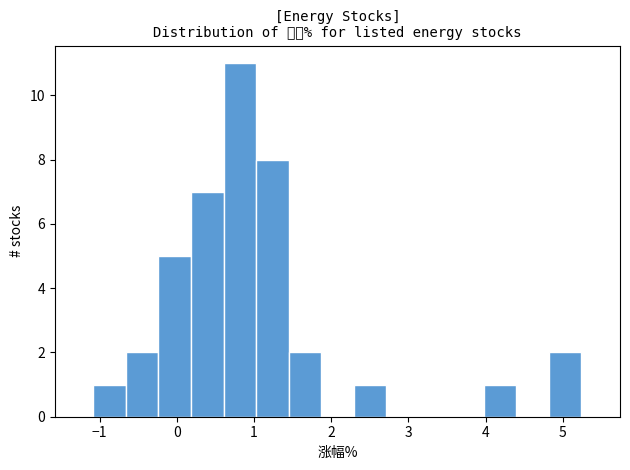

How tall is the bar that spans 4.0 to 4.4 on the x-axis? Neither the bar edges nor the heights are printed on the chart, so give them approximately, as read against the axes.

1